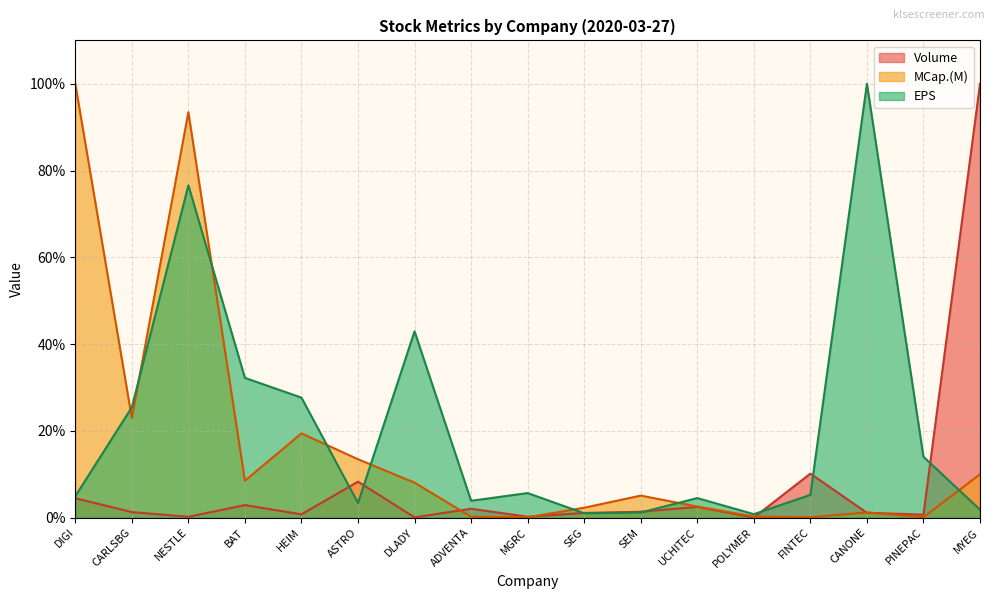

At which label is MCap.(M) closest to 50?

CARLSBG